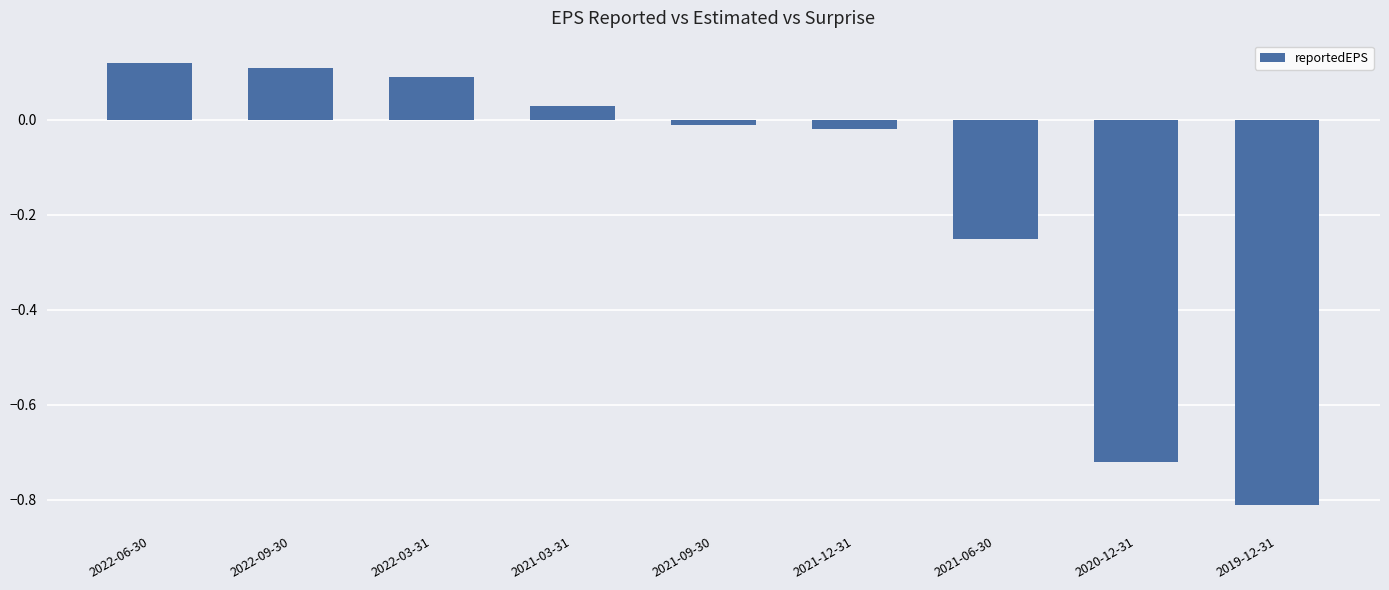

What is the sum of all values?

-1.5